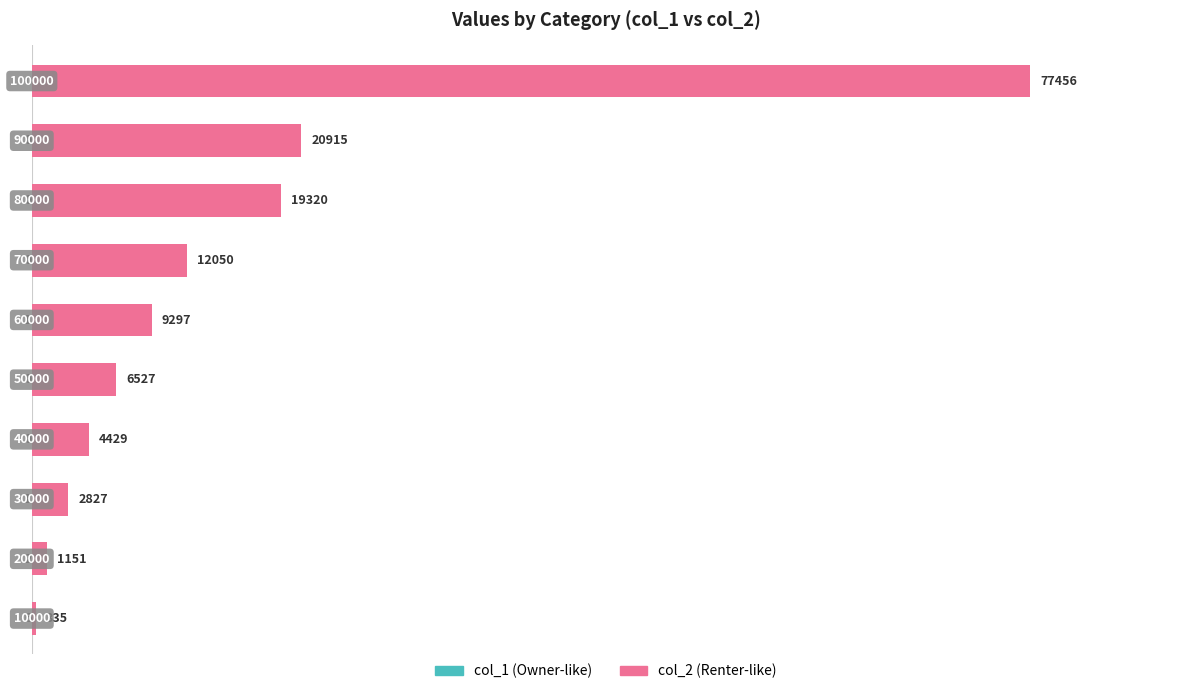

What is the value of the col_2 bar at the 1st from the left?

335